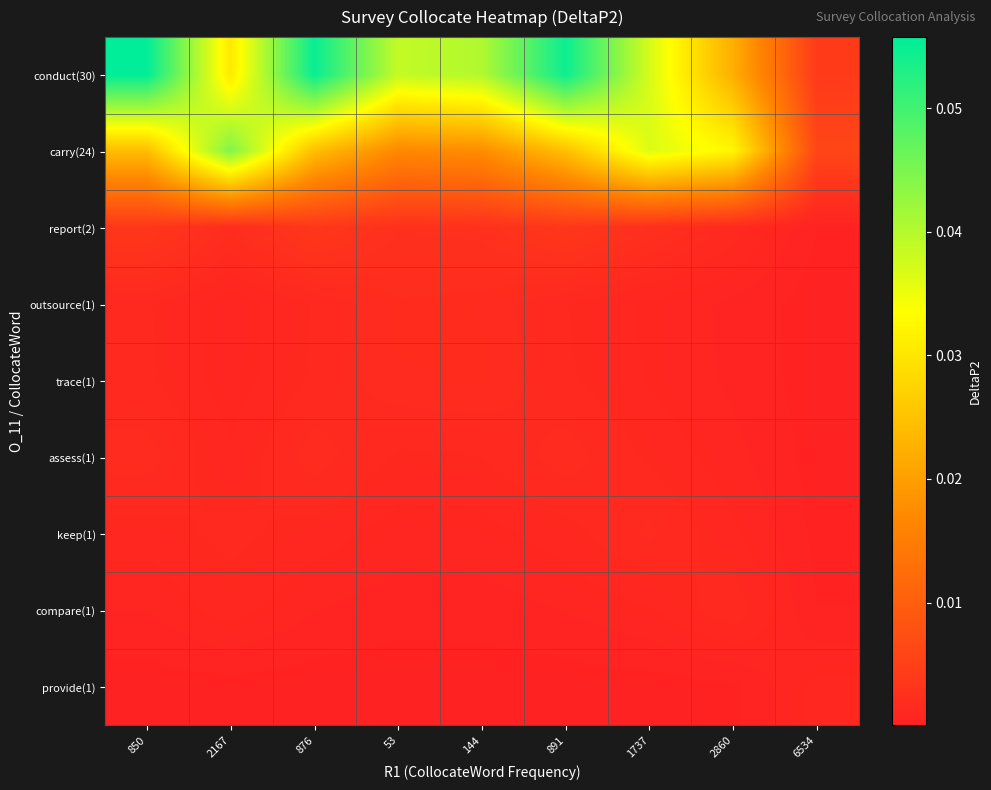

At 2860, list the series in order from largest to smallest.

carry(24), conduct(30), compare(1), report(2), keep(1), assess(1), trace(1), outsource(1), provide(1)